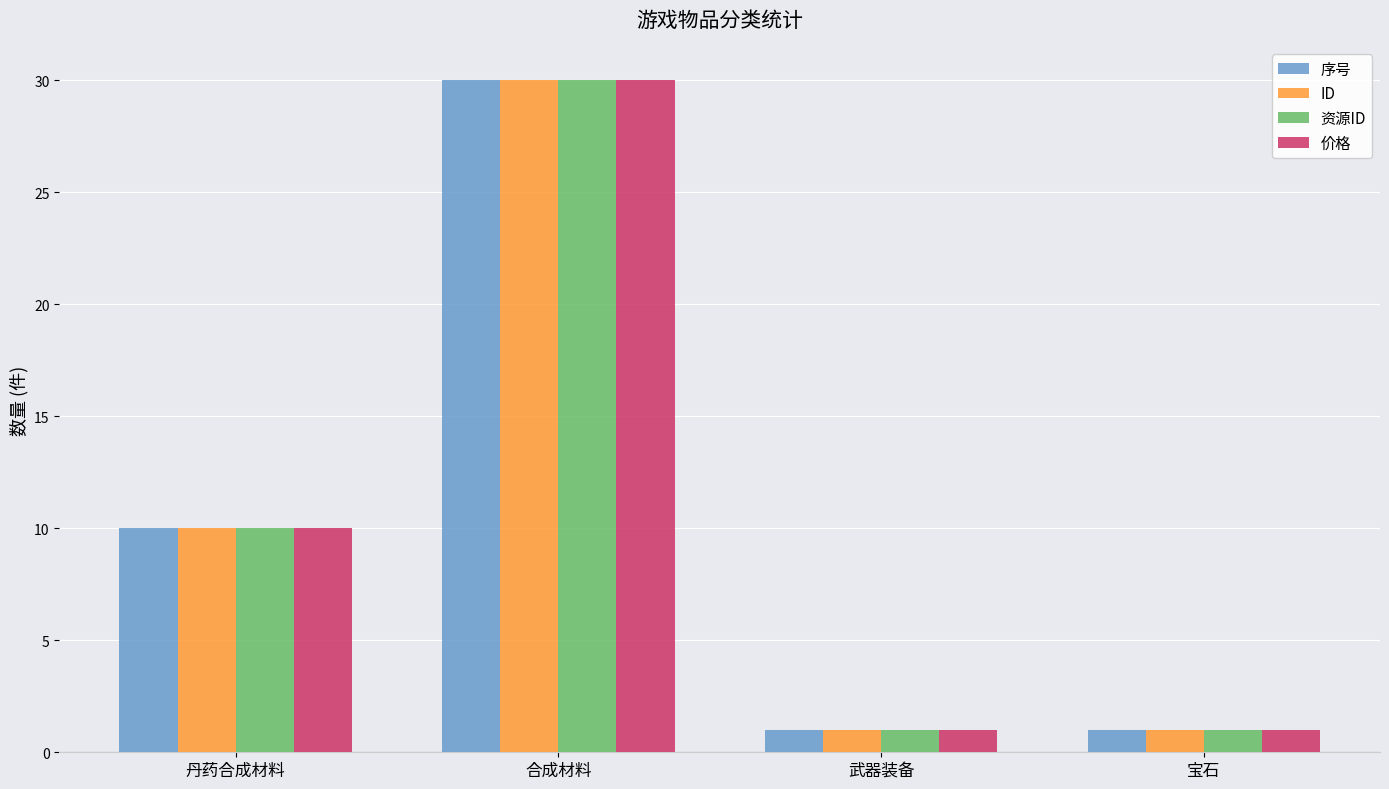

Does the chart contain stacked bars?

No